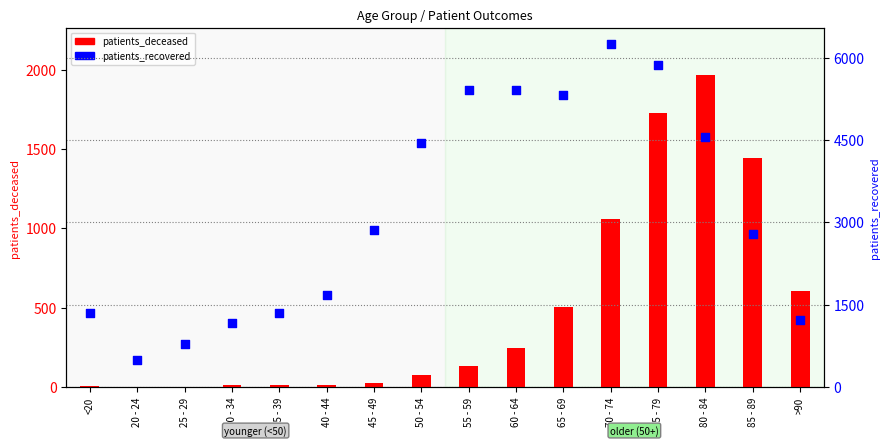

Which series has the widest spread of Y values?

patients_recovered